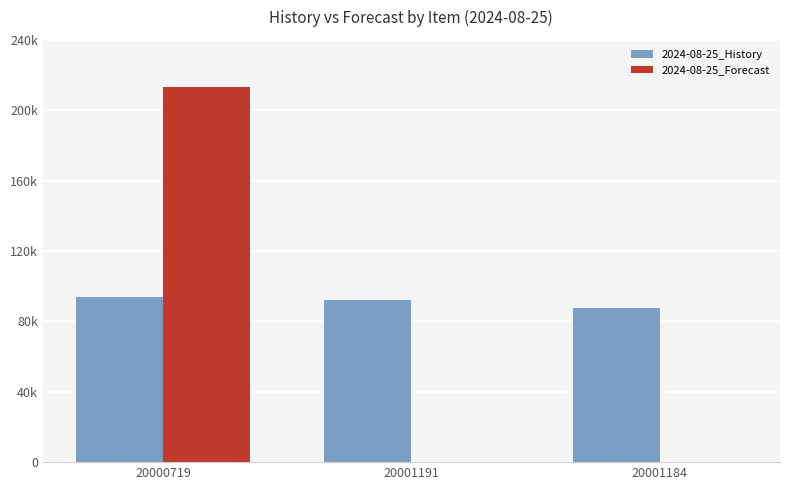

Are the bars grouped side by side (vs. stacked)?

Yes